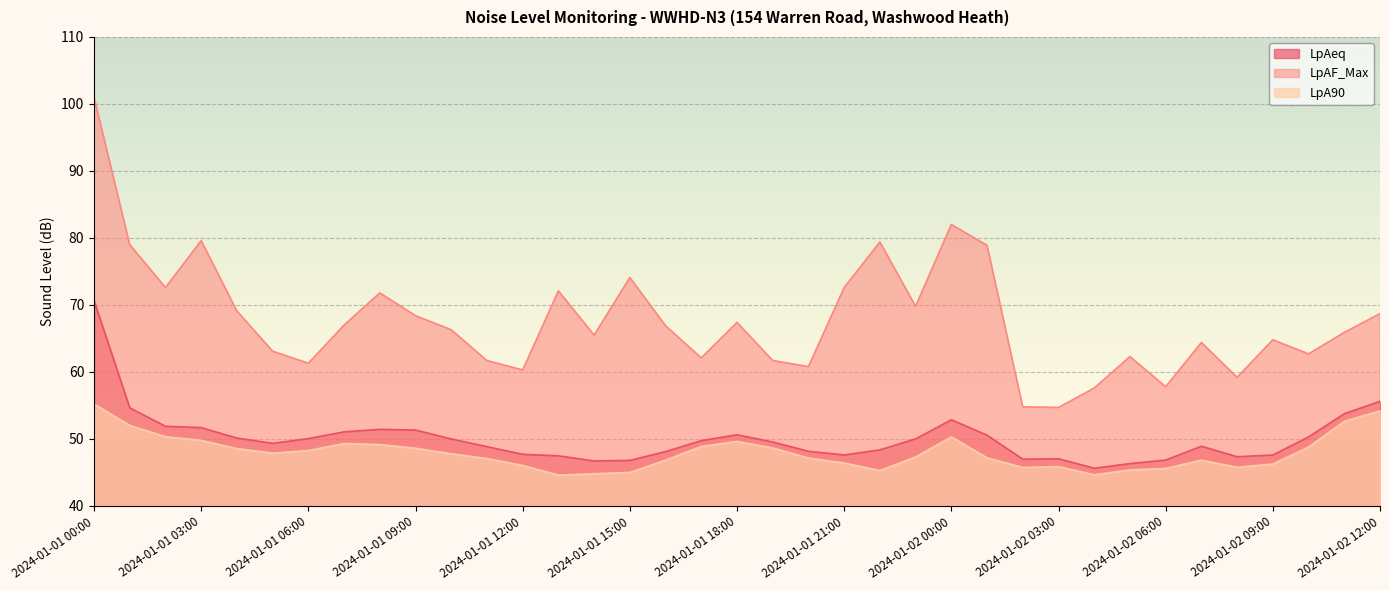

True or false: LpAeq has more than 2 interior local peaks.

True